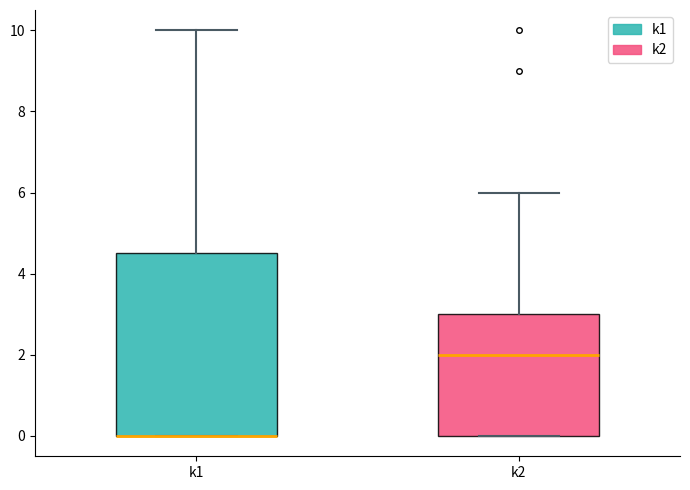

Which box is the tallest, from its lower edge to its upper edge?

k1